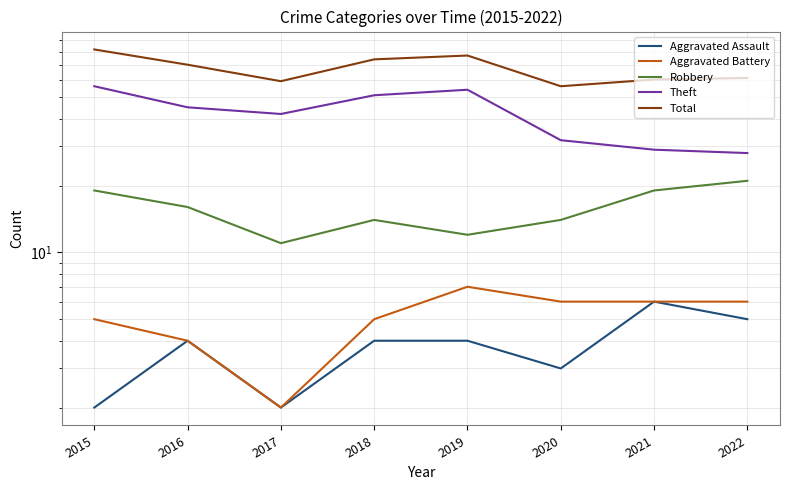

How many lines are shown in the chart?

5